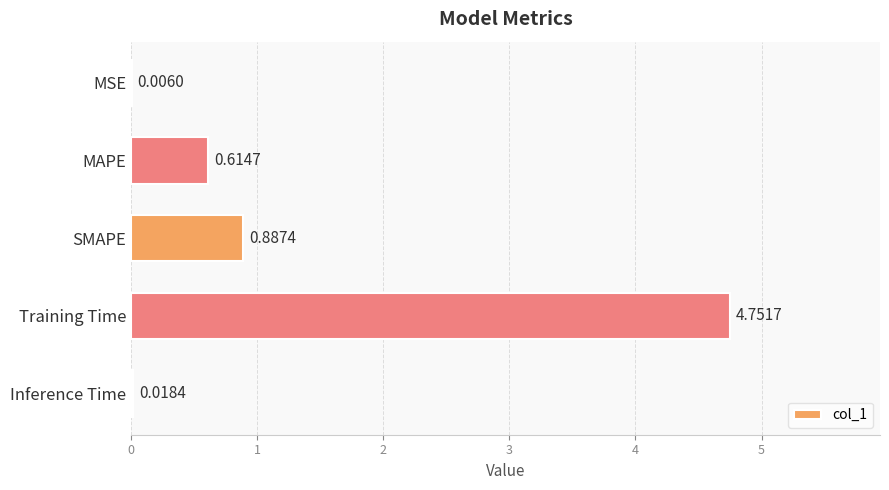

Which category has the highest value across all series?

Training Time